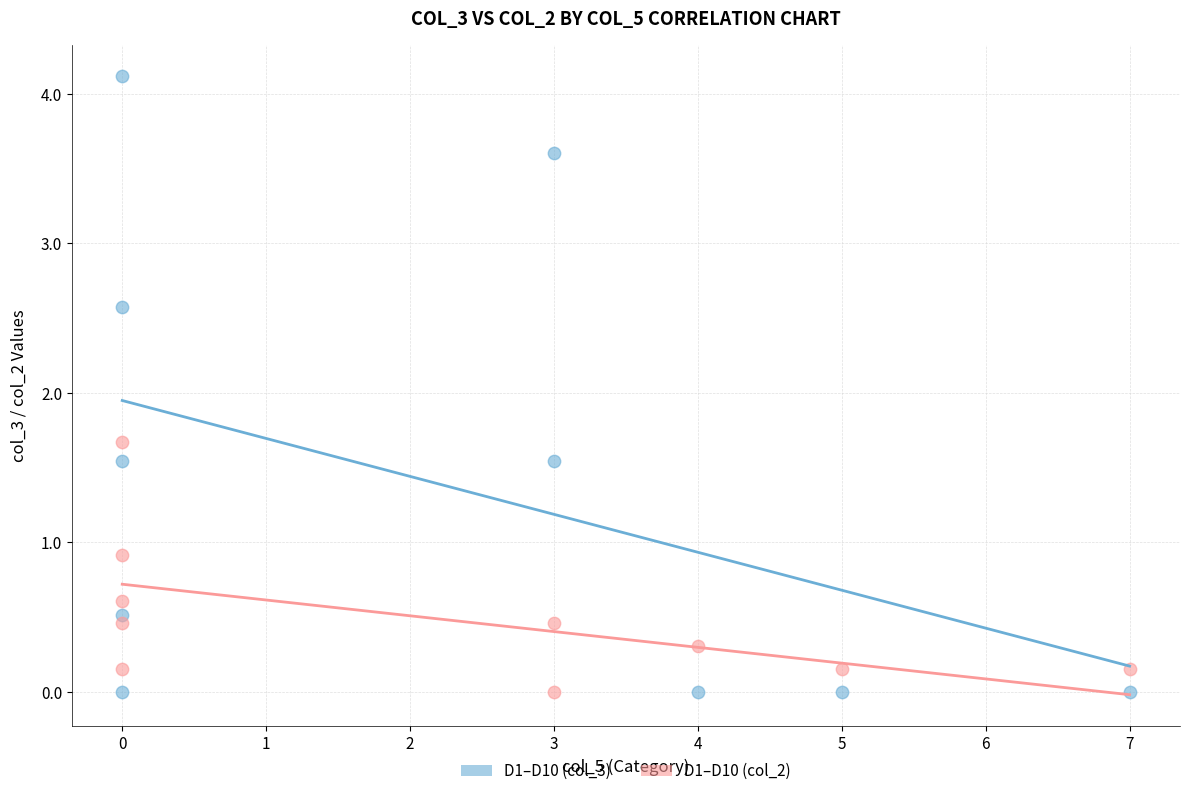

Across all data points, what is the range of Y values (max minus min)?

4.1